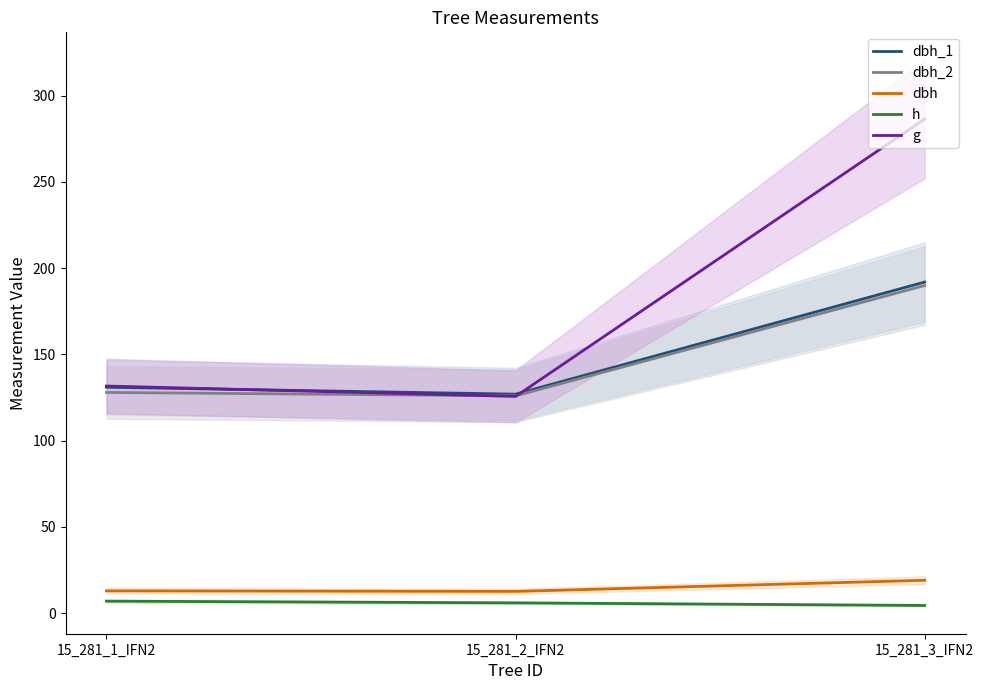

Which series changed the most between 15_281_1_IFN2 and 15_281_2_IFN2?

g